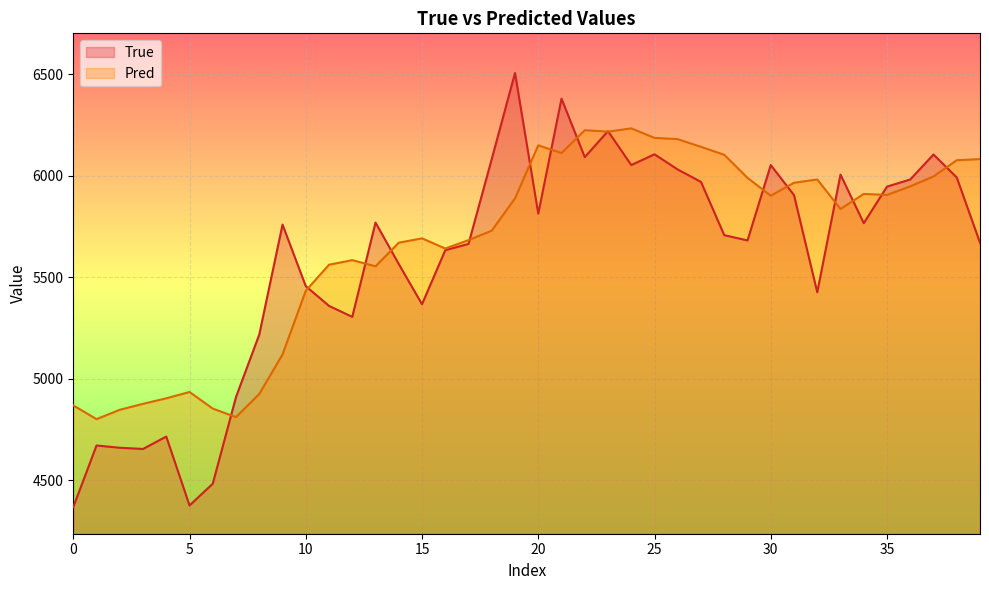

The True series shows 6052.0 at 24. True or false?

True